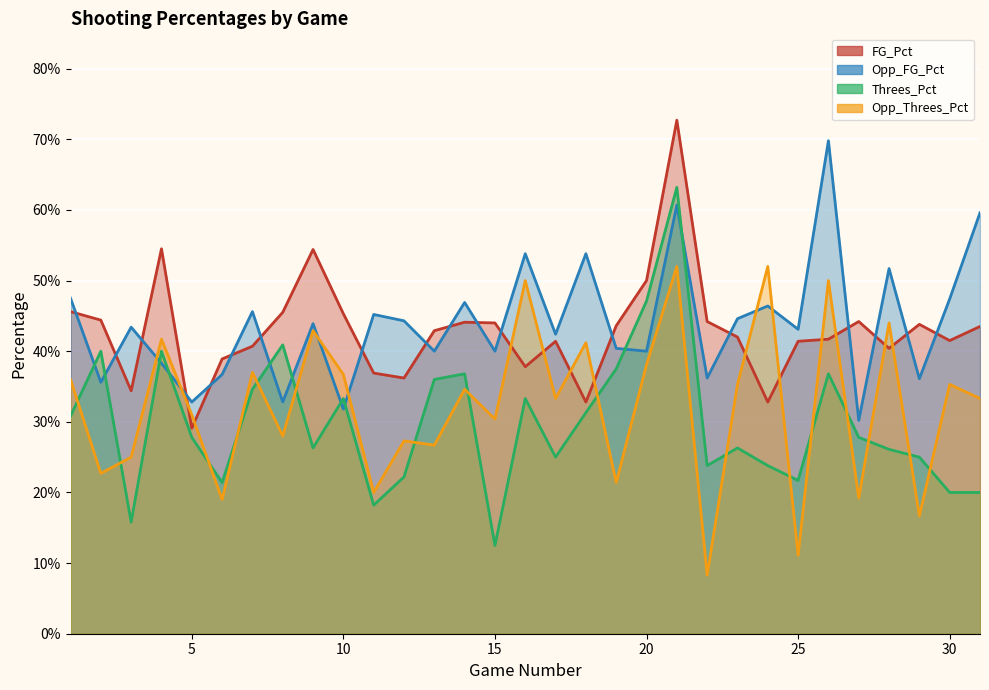

What is the total value across all series at 10?

1.5